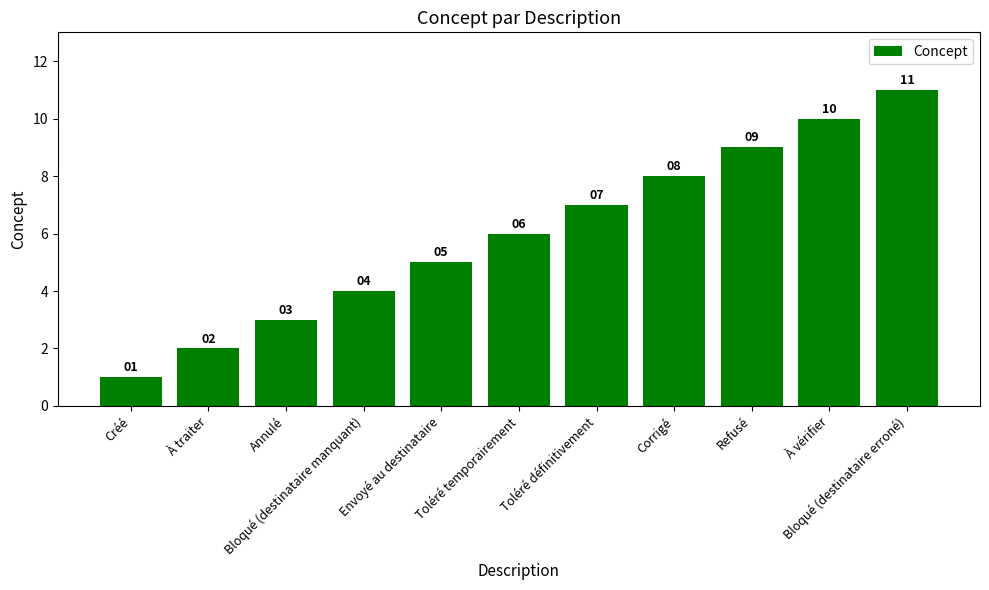

What is the sum of the values at Toléré définitivement and Envoyé au destinataire?

12